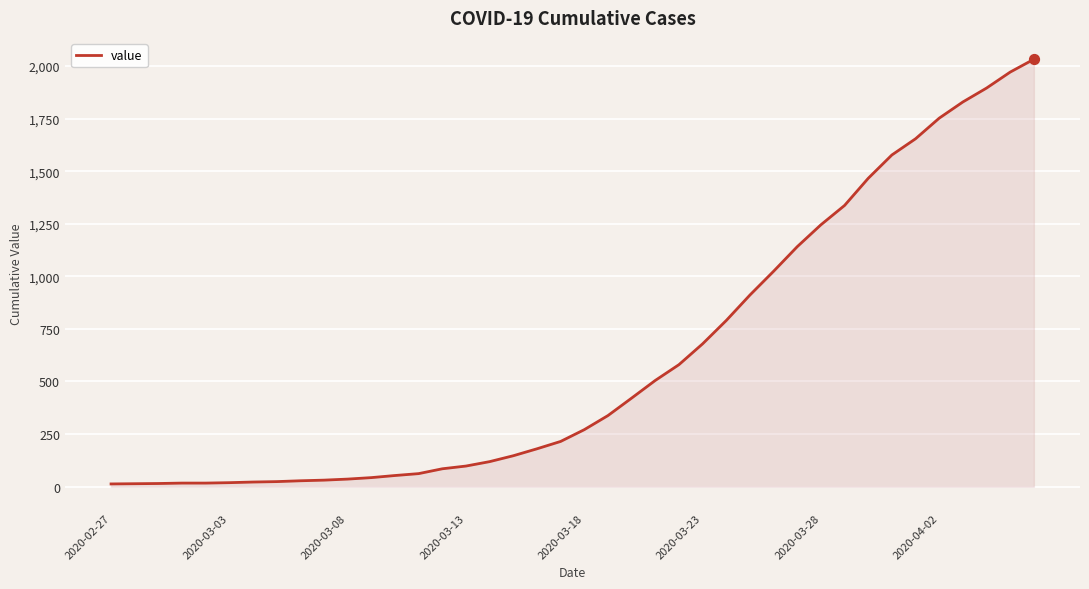

What is the difference between the maximum and minimum values?

2019